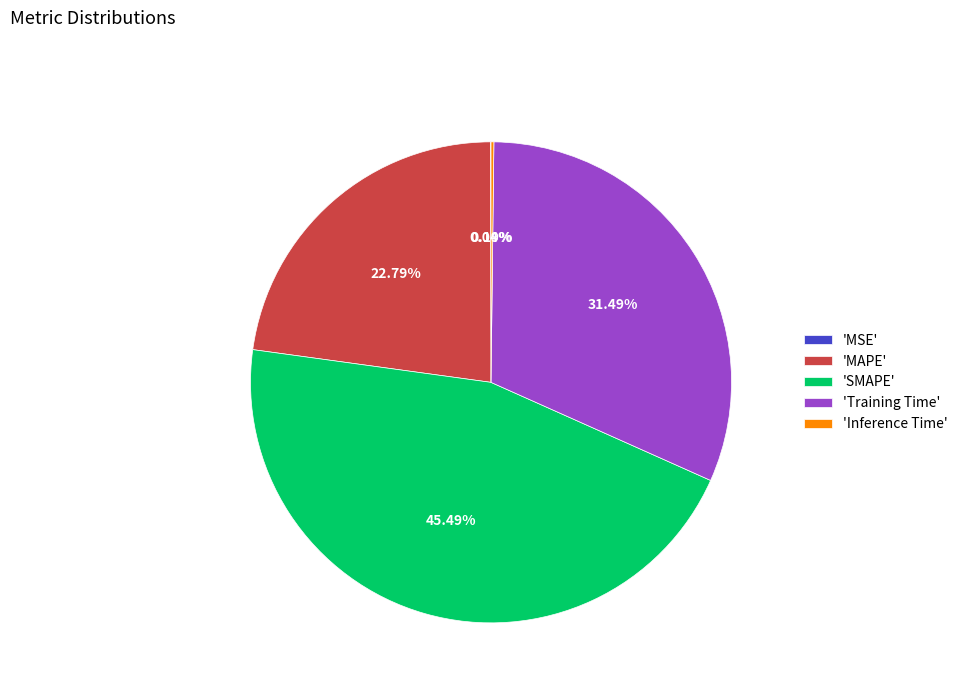

Is there any slice that represents more than half of the pie?

No